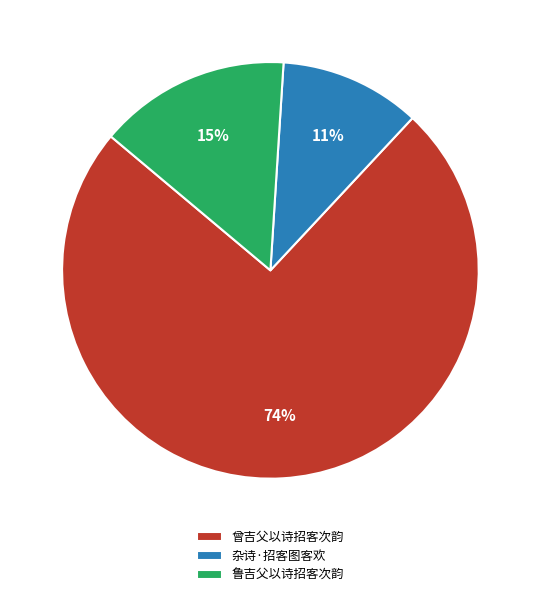

Combined, do 曾吉父以诗招客次韵 and 鲁吉父以诗招客次韵 account for over 50%?

Yes